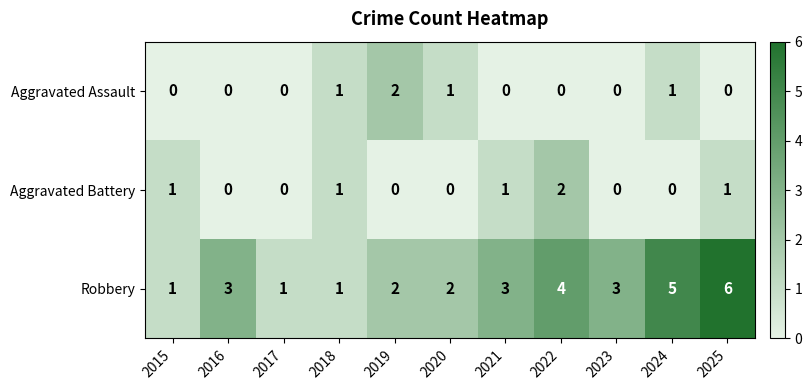

At which category is the sum across all series the highest?

2025